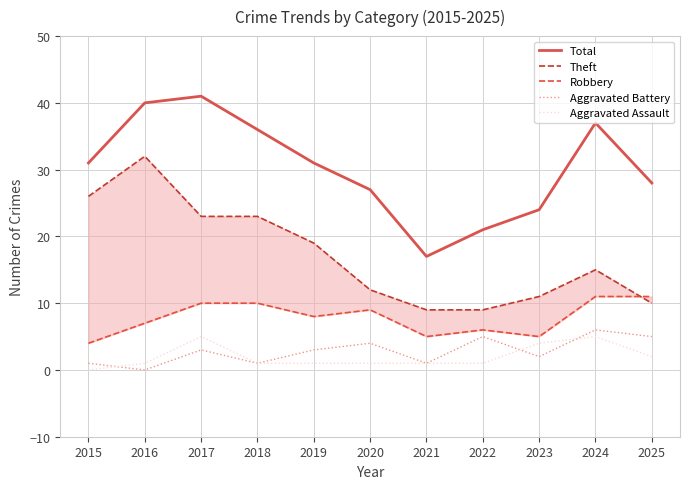

Reading right to left, list all the values displayed in this chart.

Total: 2025=28	2024=37	2023=24	2022=21	2021=17	2020=27	2019=31	2018=36	2017=41	2016=40	2015=31
Theft: 2025=10	2024=15	2023=11	2022=9	2021=9	2020=12	2019=19	2018=23	2017=23	2016=32	2015=26
Robbery: 2025=11	2024=11	2023=5	2022=6	2021=5	2020=9	2019=8	2018=10	2017=10	2016=7	2015=4
Aggravated Battery: 2025=5	2024=6	2023=2	2022=5	2021=1	2020=4	2019=3	2018=1	2017=3	2016=0	2015=1
Aggravated Assault: 2025=2	2024=5	2023=4	2022=1	2021=1	2020=1	2019=1	2018=1	2017=5	2016=1	2015=0